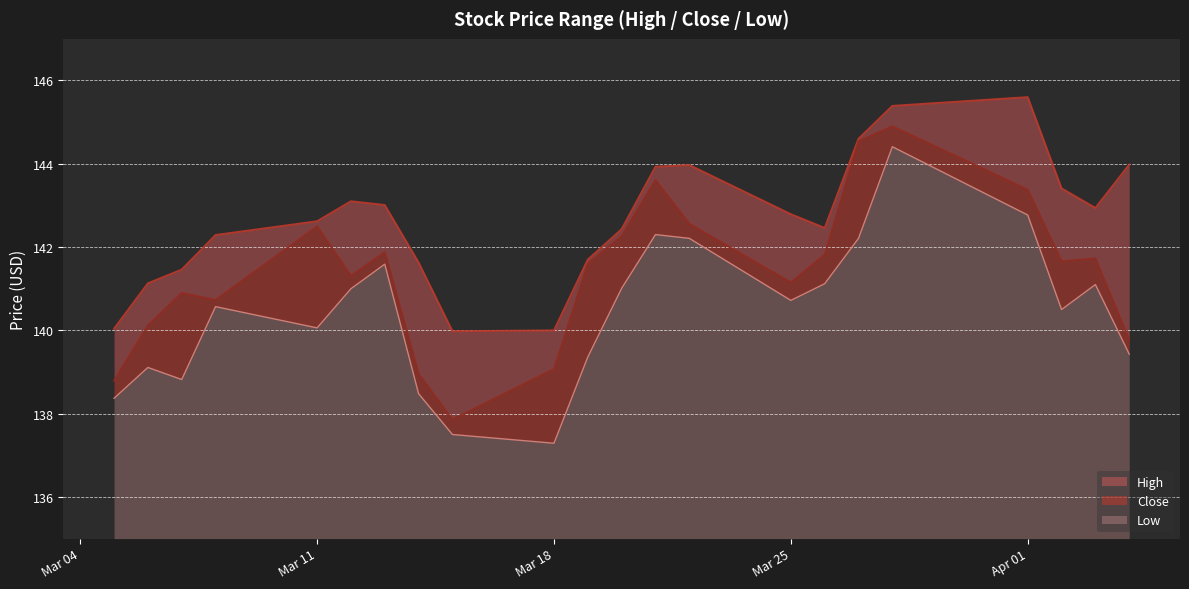

What is the highest value of the Low series?

9.4